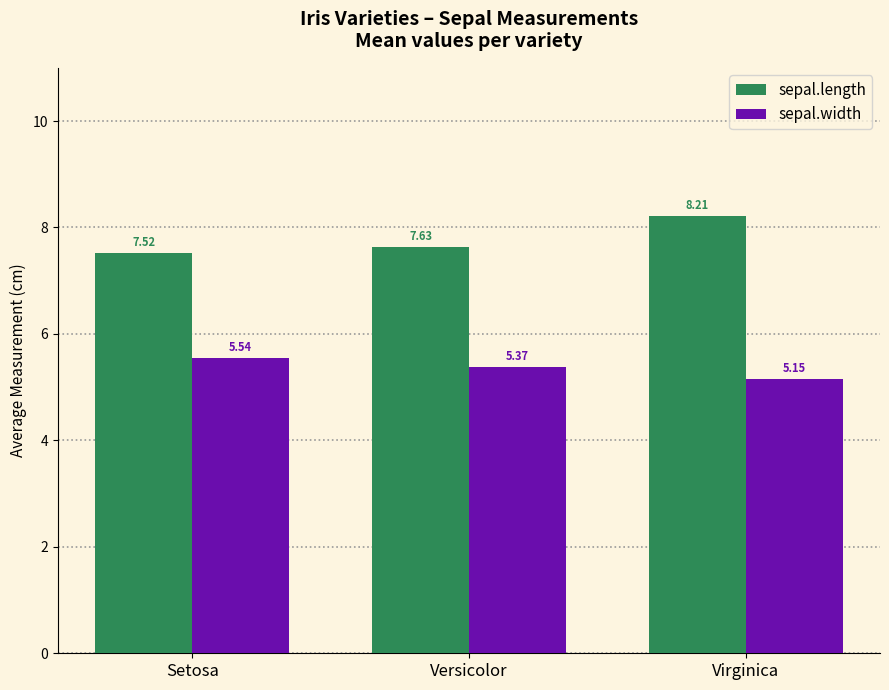

Which series changed the most between Versicolor and Virginica?

sepal.length